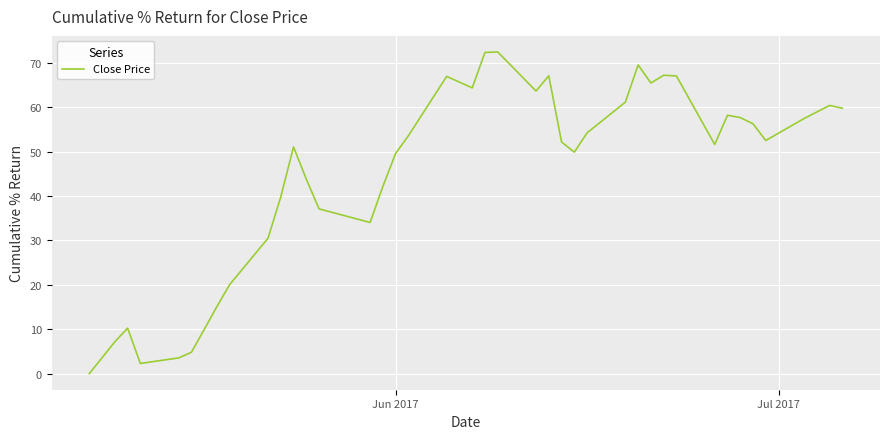

What is the greatest value displayed?

72.4